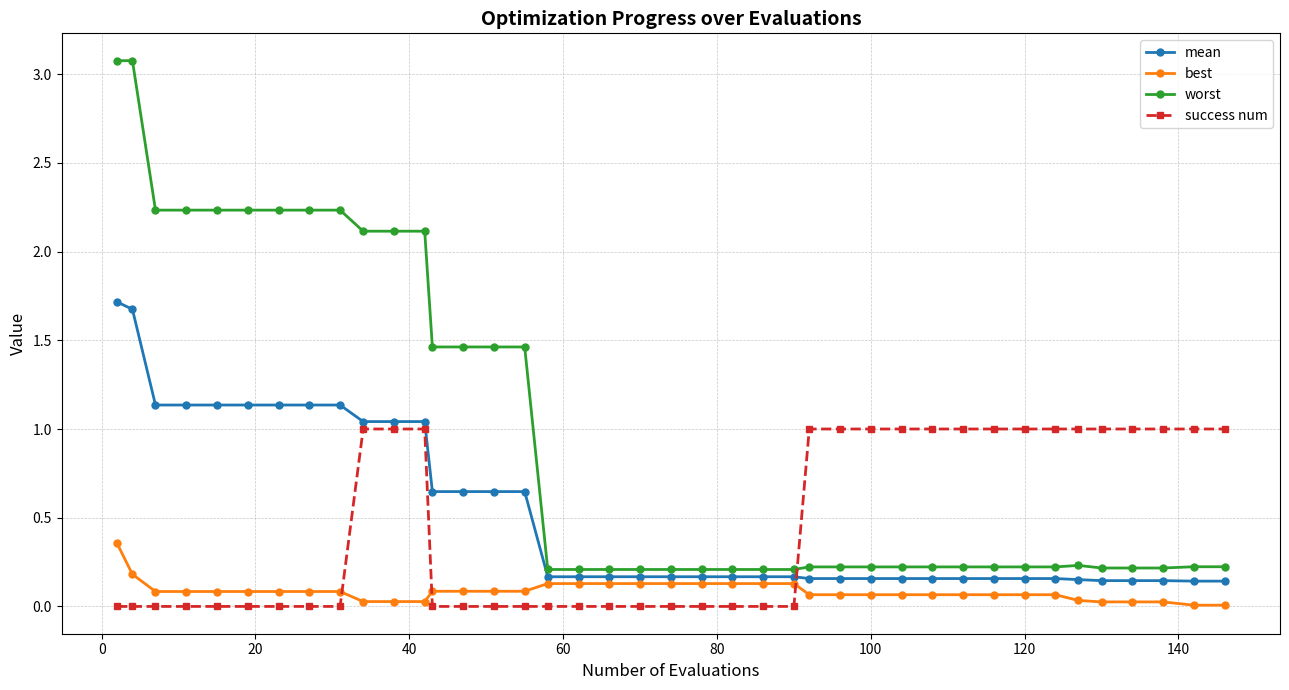

Which series has the largest total across all categories?

worst